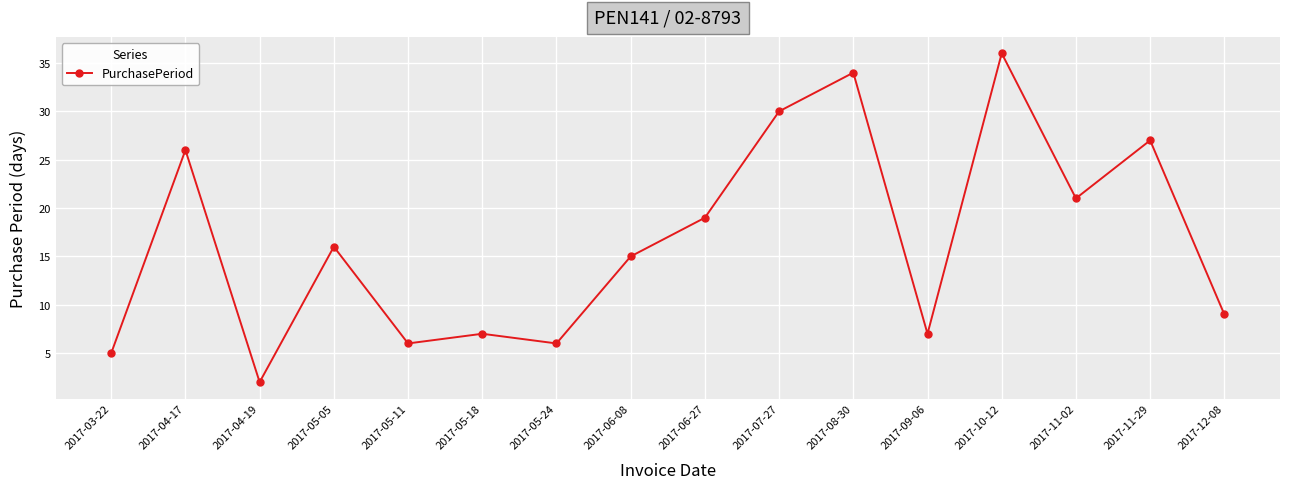

Read the value at 2017-11-02, to the nearest 10.

20